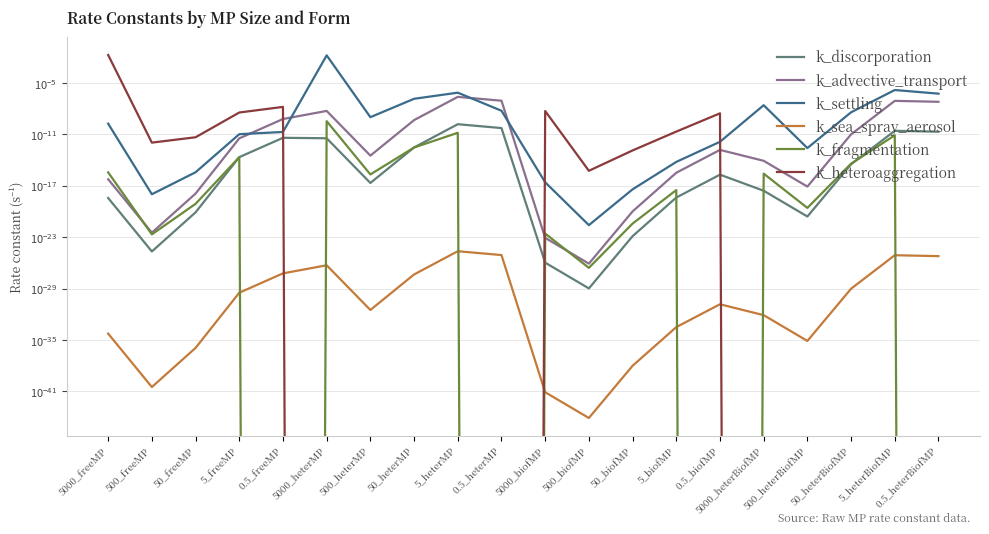

The k_heteroaggregation series shows 0.0 at 5000_biofMP. True or false?

False